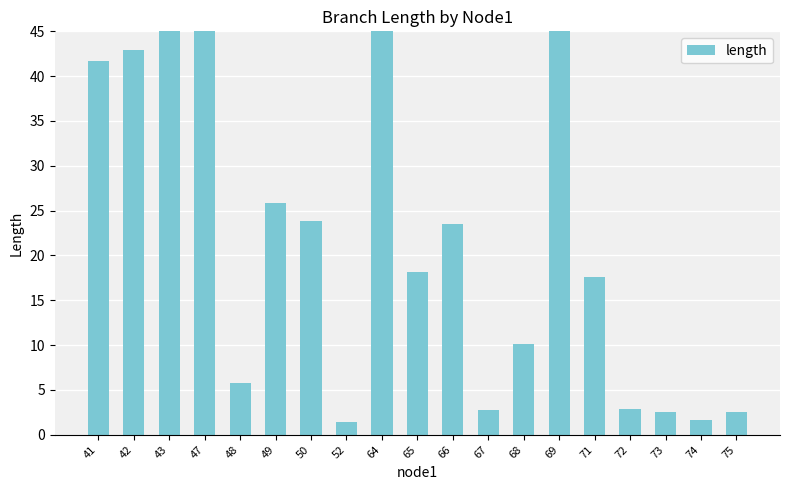

Where does the data first go above 18?

41